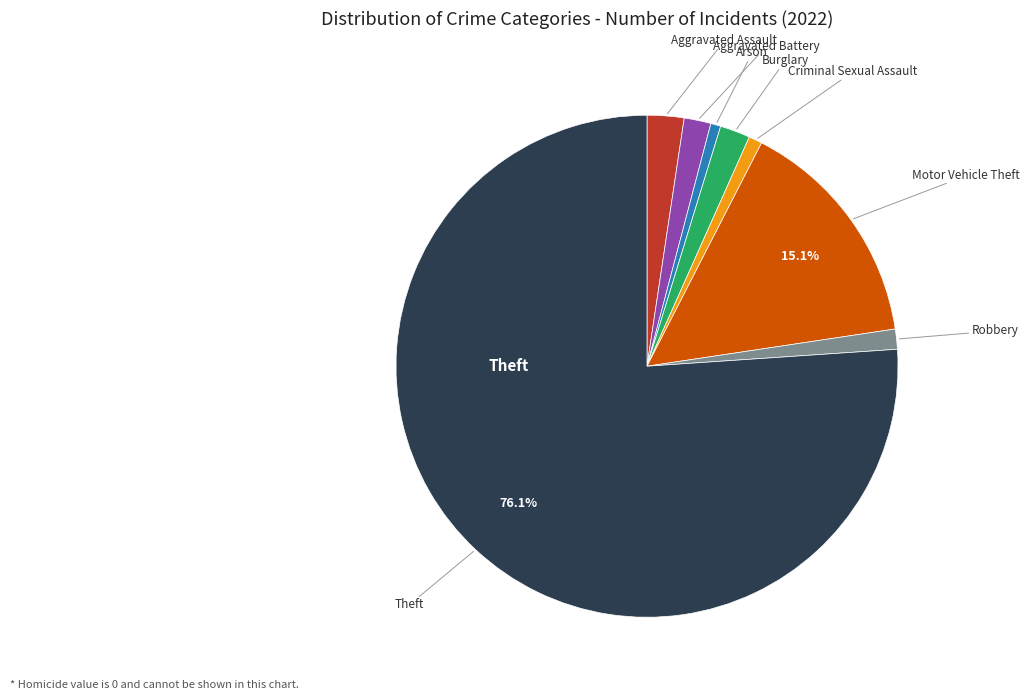

Which slice represents more than half of the pie?

Theft